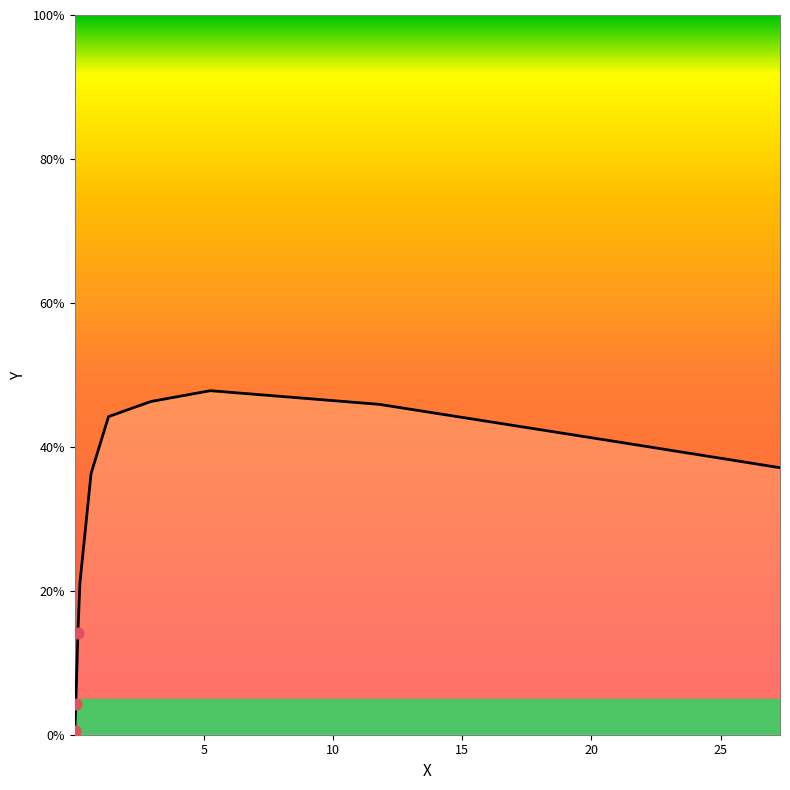

What is the difference between the maximum and minimum values?

47.3